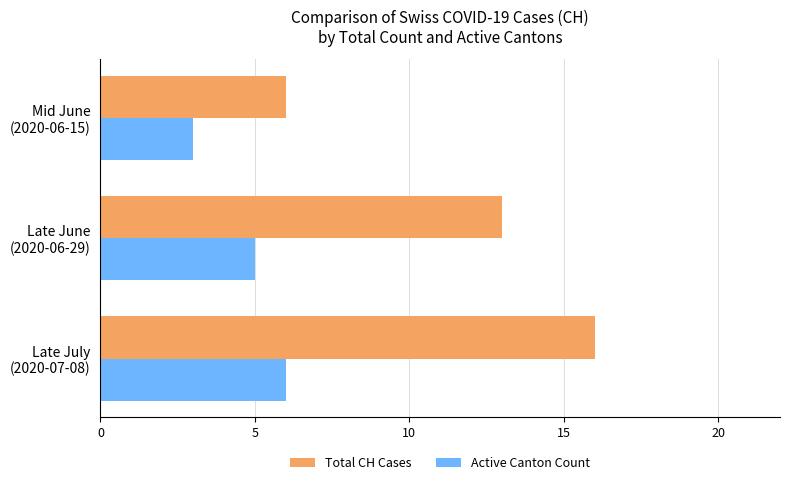

Which series has the widest spread of values?

Total CH Cases